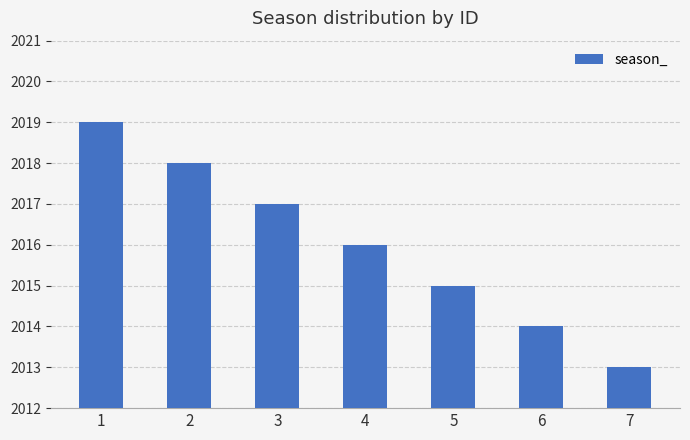

Which category has the lowest value across all series?

7